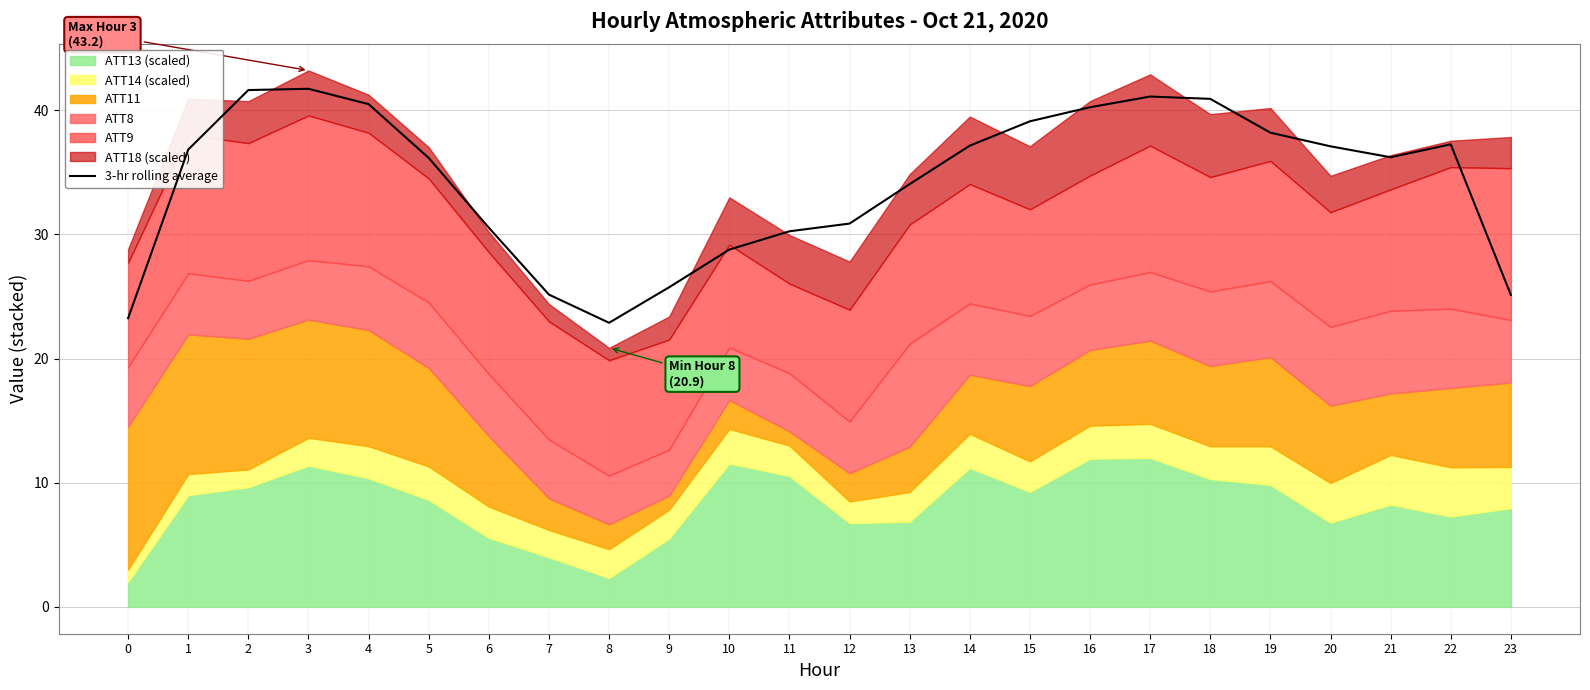

What is the sum of the values at 8 and 5?

59.0